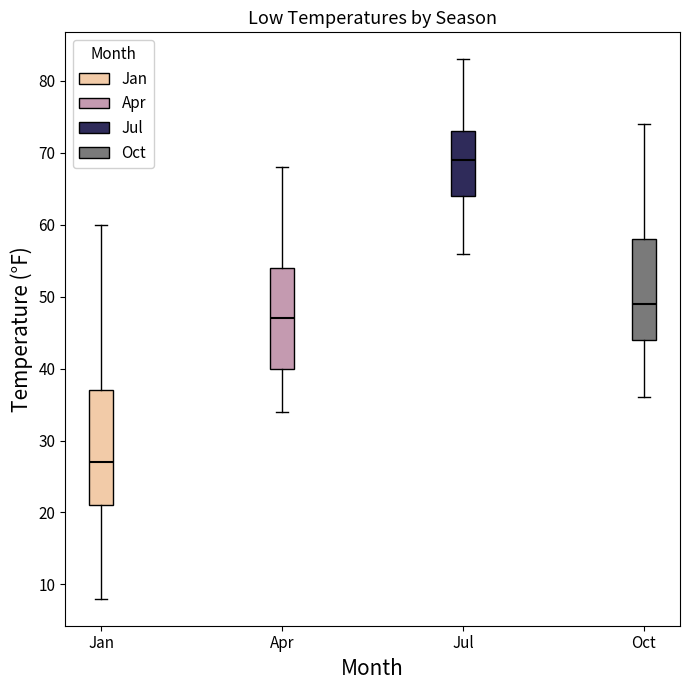

Where is the lower edge of the box for Oct on the y-axis? The values are not printed on the chart, so give them approximately, as read against the axis.

44